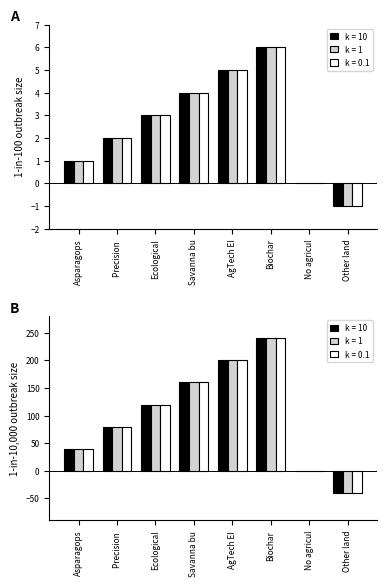

How many values in k = 10 are above zero?

6